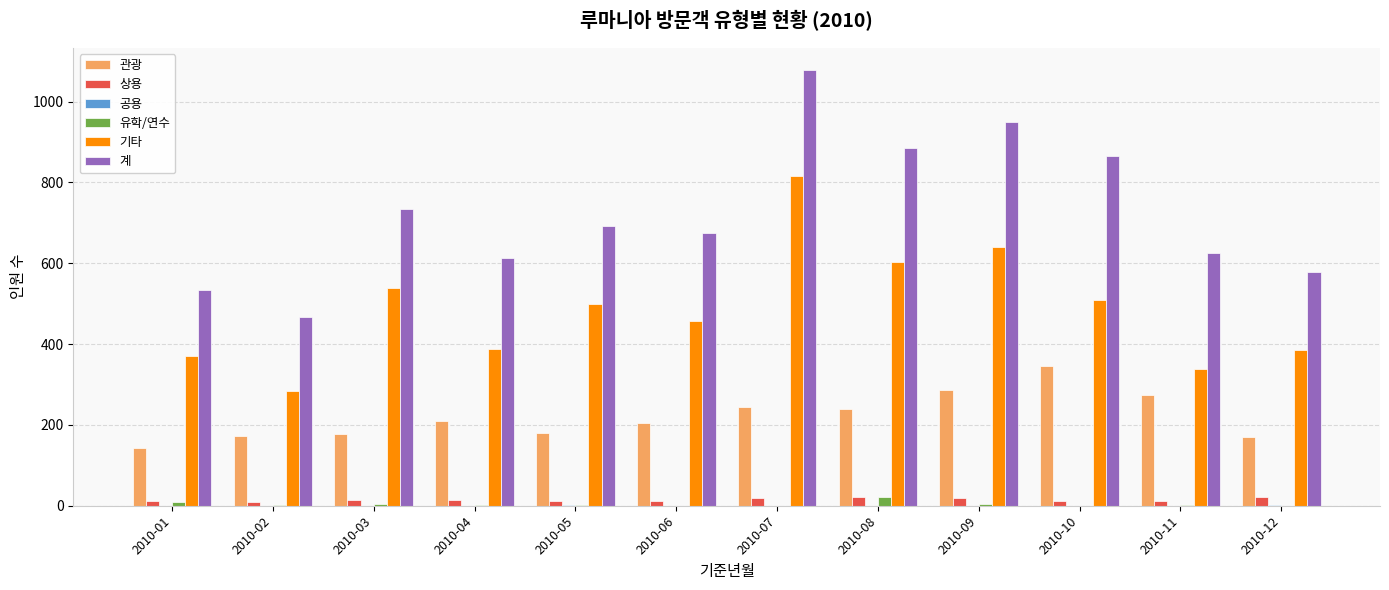

At which label does 계 reach its peak?

2010-07